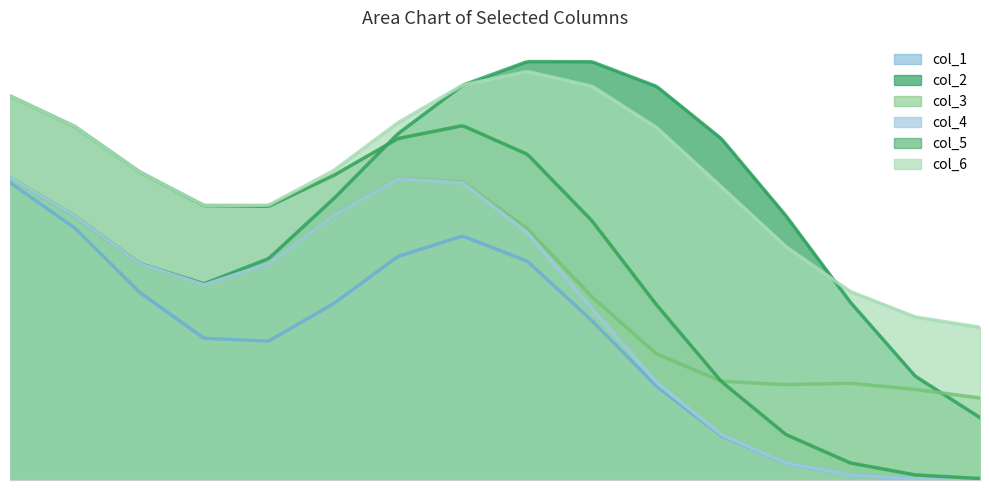

Reading right to left, extract all data points from this chart.

col_1: 15=0	14=0	13=0	12=0	11=0	10=0	9=0	8=1	7=1	6=1	5=0	4=0	3=0	2=0	1=1	0=1
col_2: 15=0	14=0	13=0	12=1	11=1	10=1	9=1	8=1	7=1	6=1	5=1	4=0	3=0	2=0	1=1	0=1
col_3: 15=0	14=0	13=1	12=0	11=0	10=0	9=0	8=1	7=1	6=1	5=1	4=0	3=0	2=0	1=1	0=1
col_4: 15=0	14=0	13=0	12=0	11=0	10=0	9=0	8=1	7=1	6=1	5=1	4=0	3=0	2=0	1=1	0=1
col_5: 15=0	14=0	13=0	12=0	11=0	10=0	9=1	8=1	7=1	6=1	5=1	4=0	3=0	2=1	1=1	0=1
col_6: 15=0	14=1	13=0	12=0	11=1	10=1	9=1	8=1	7=1	6=1	5=1	4=0	3=0	2=1	1=1	0=1